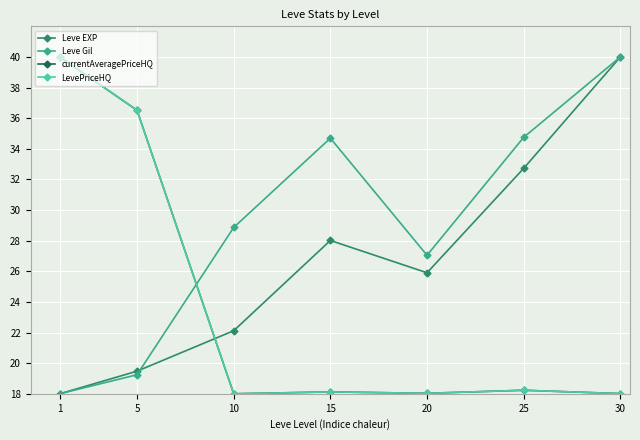

Does the chart display data point markers on the line(s)?

Yes